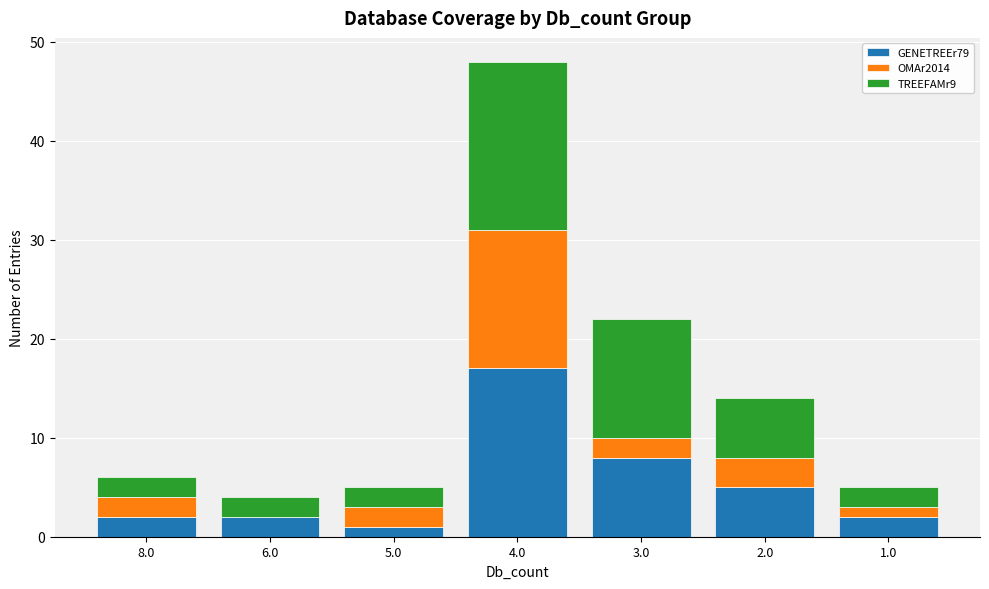

At which label does GENETREEr79 reach its peak?

4.0